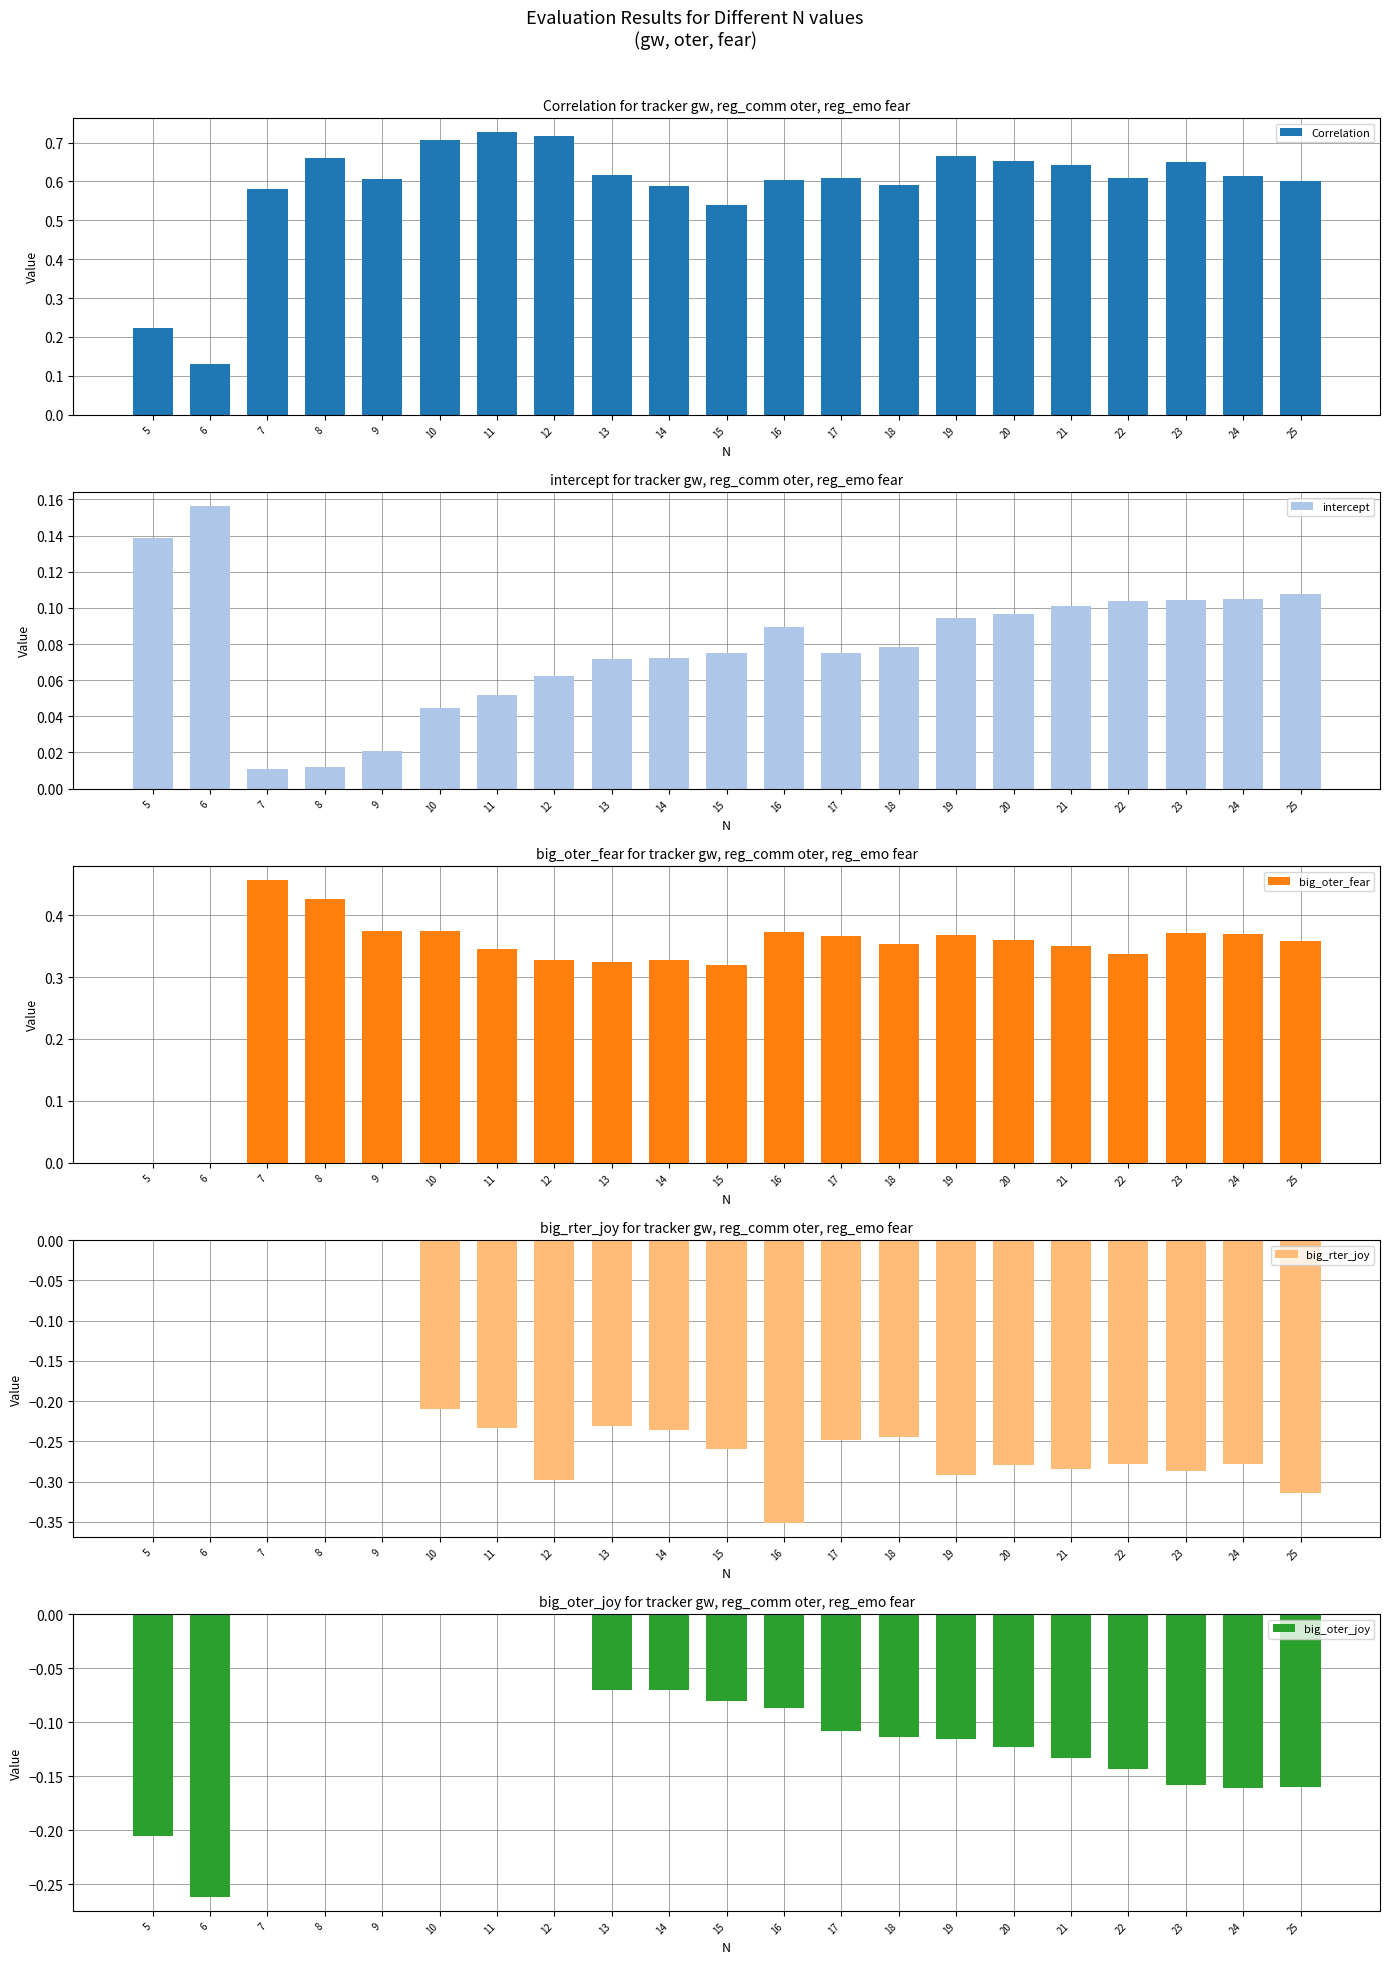

List the series in order of their peak value, highest first.

Correlation, big_oter_fear, intercept, big_rter_joy, big_oter_joy